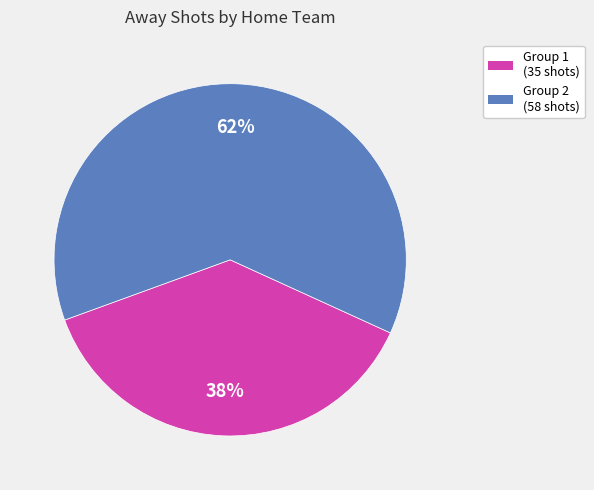

Is there any slice that represents more than half of the pie?

Yes